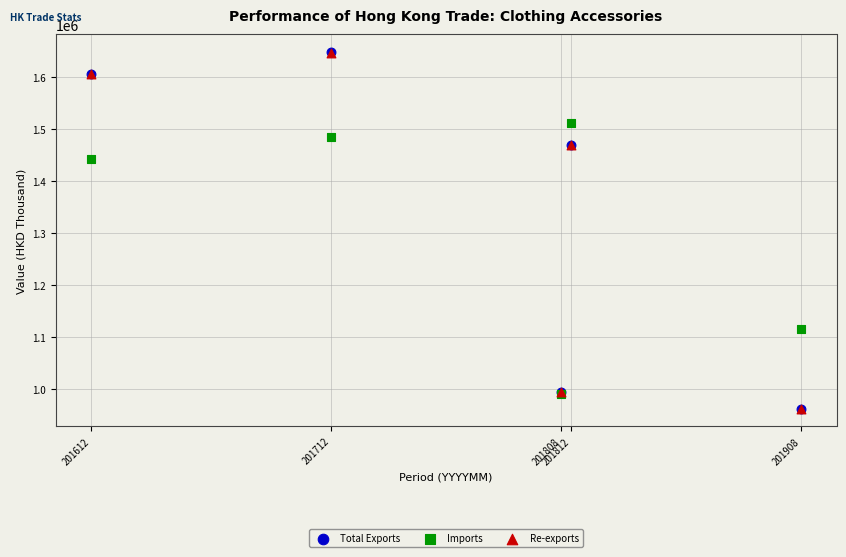

What are all the series names shown in the legend?

Total Exports, Imports, Re-exports